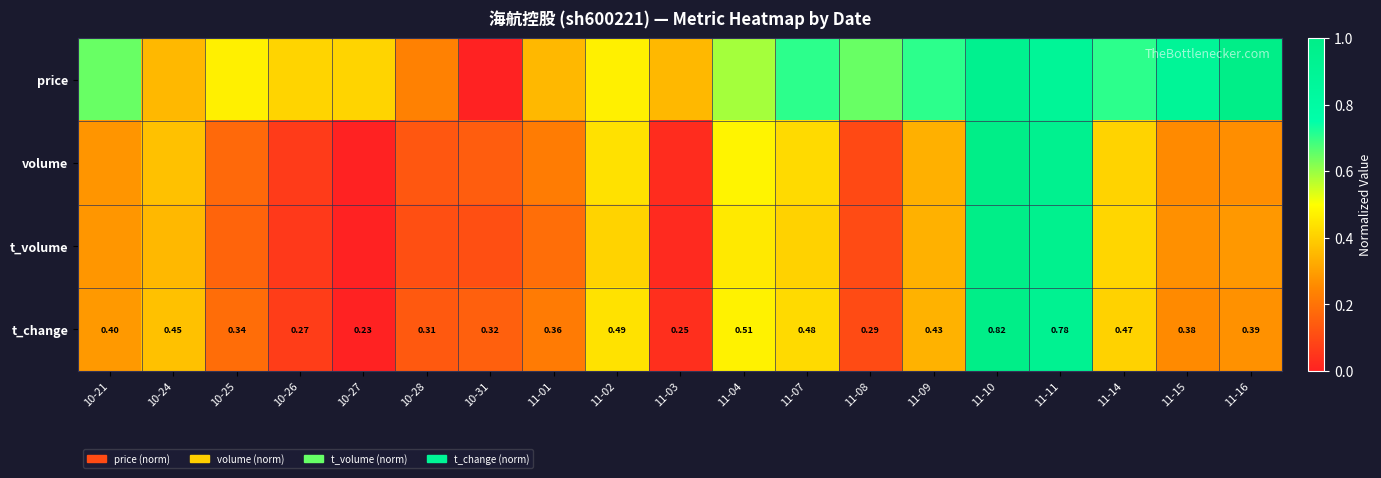

What is the spread (max minus min) of values at 11-11?

0.1